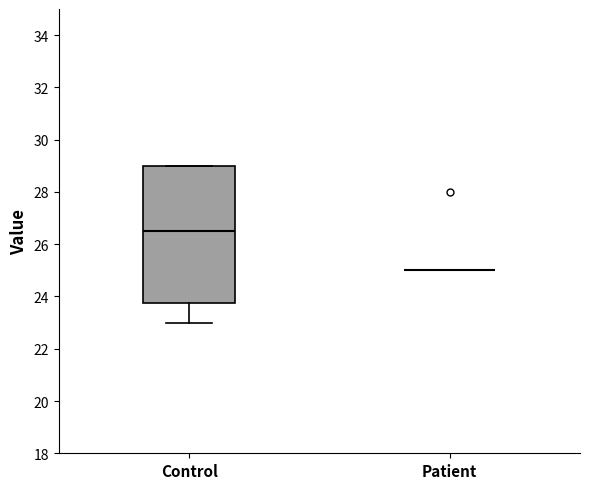

Where does the median line of the box for Control sit on the y-axis? The values are not printed on the chart, so give them approximately, as read against the axis.

26.6